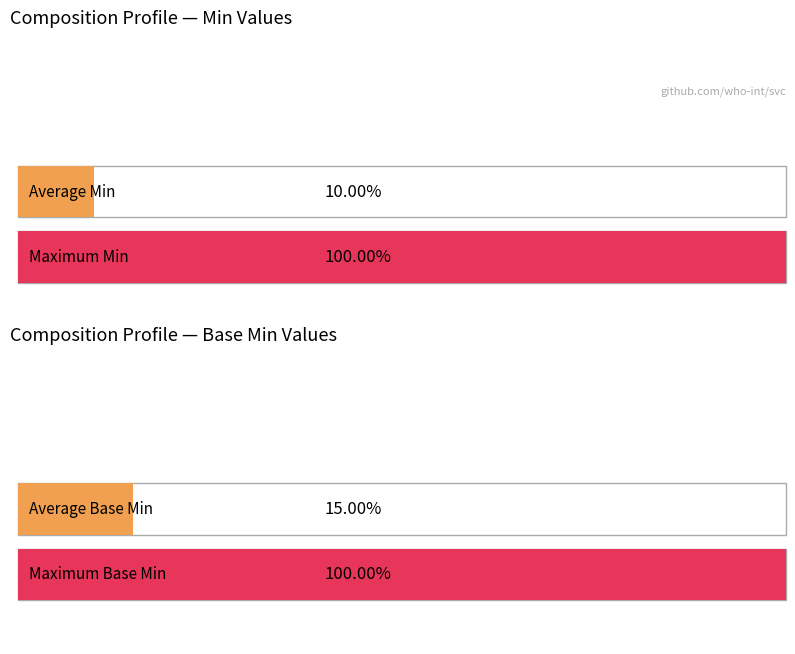

The value of Base Min at Composition.extension is 0. True or false?

False